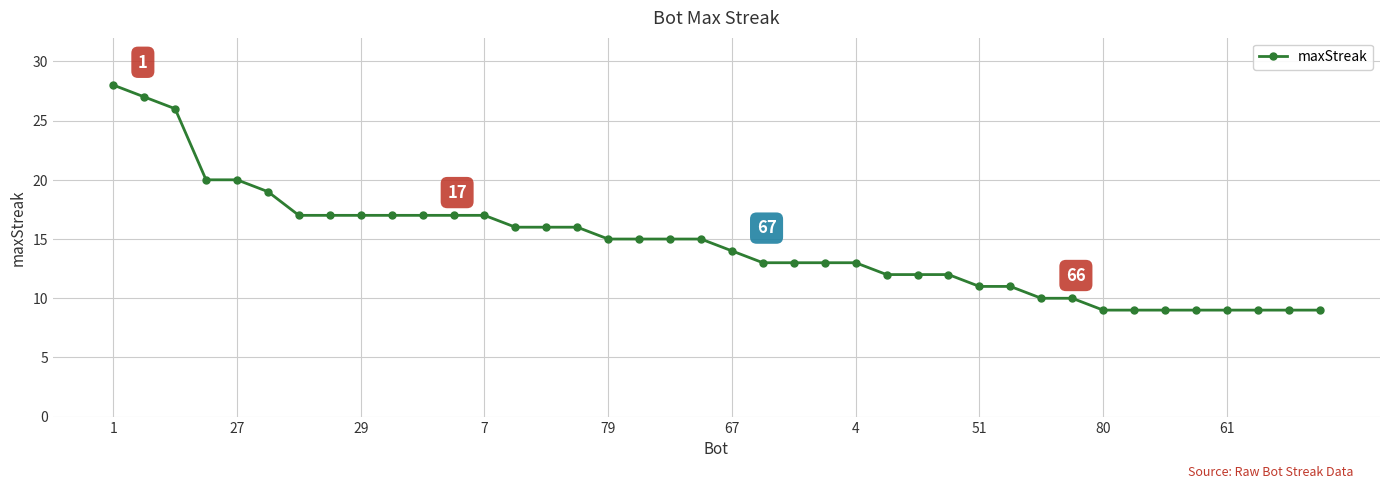

What is the difference between the maximum and minimum values?

19